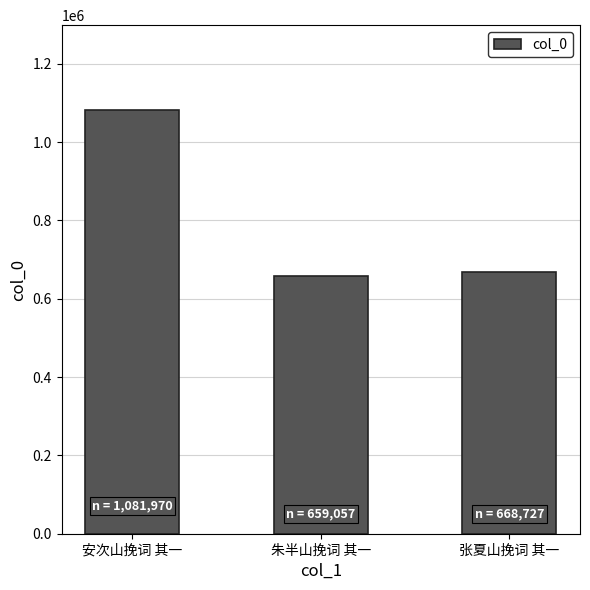

The value at 张夏山挽词 其一 is 668727. True or false?

True